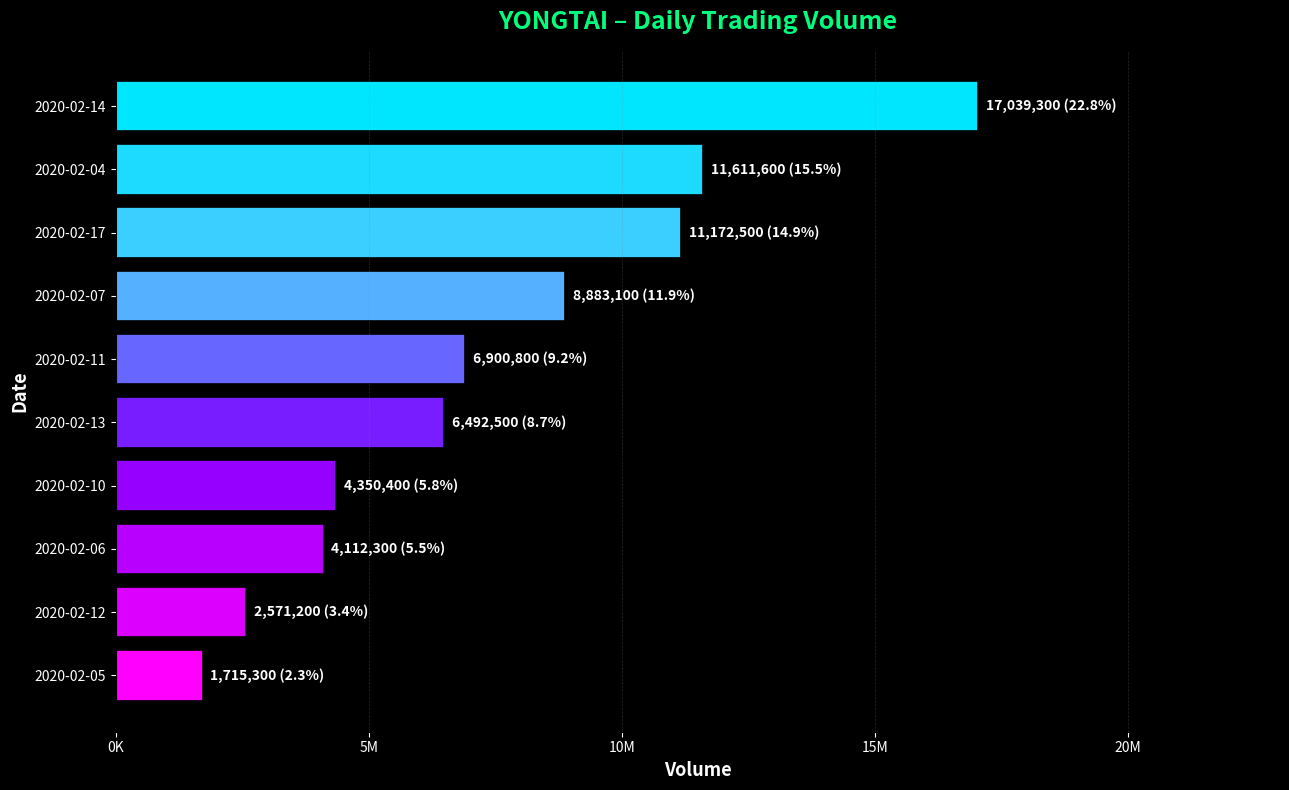

What is the smallest value displayed?

1715300